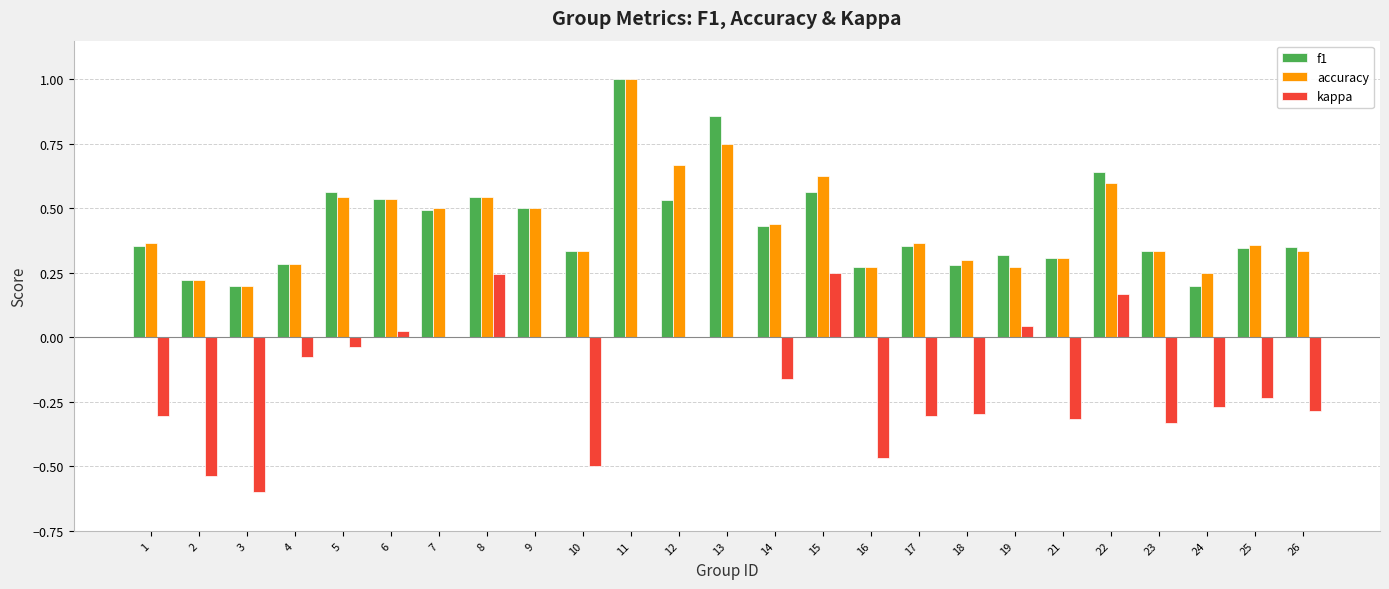

Which series has the largest range (max minus min)?

kappa